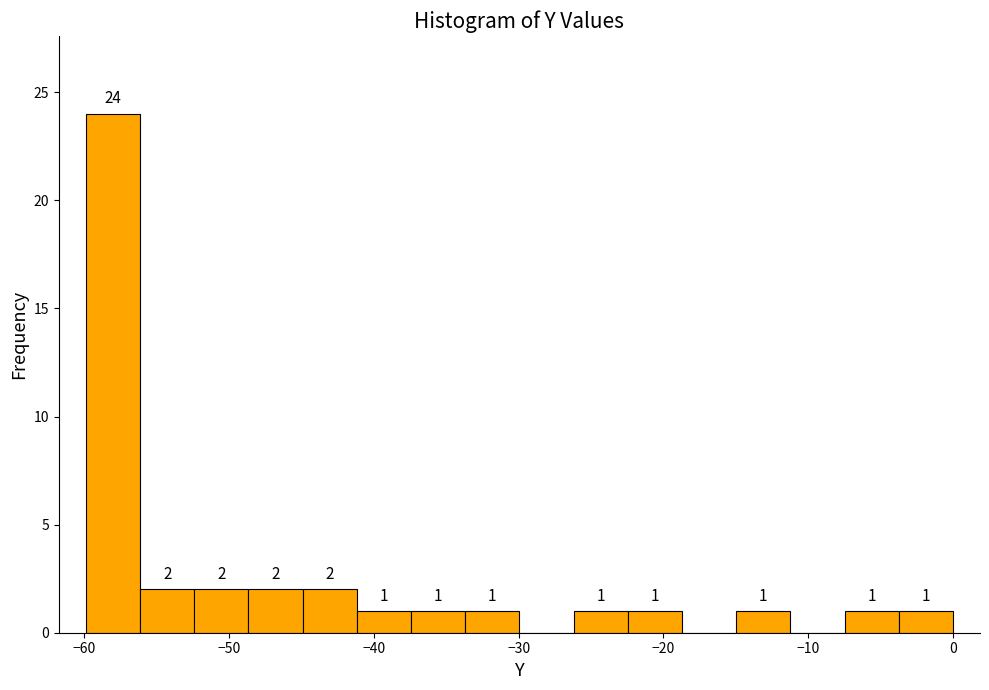

Read against the x-axis, roughly where is the centre of the tallest bar?

-58